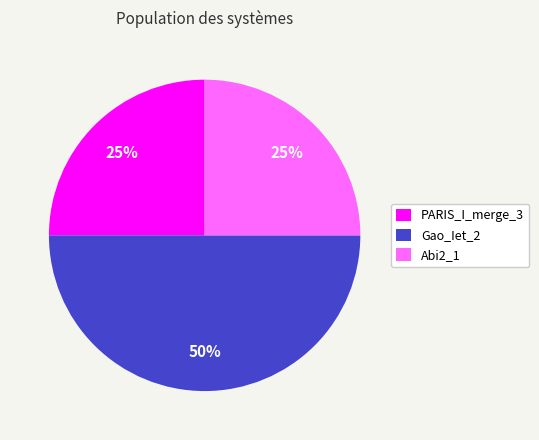

Does Abi2_1 account for over 50% of the chart?

No